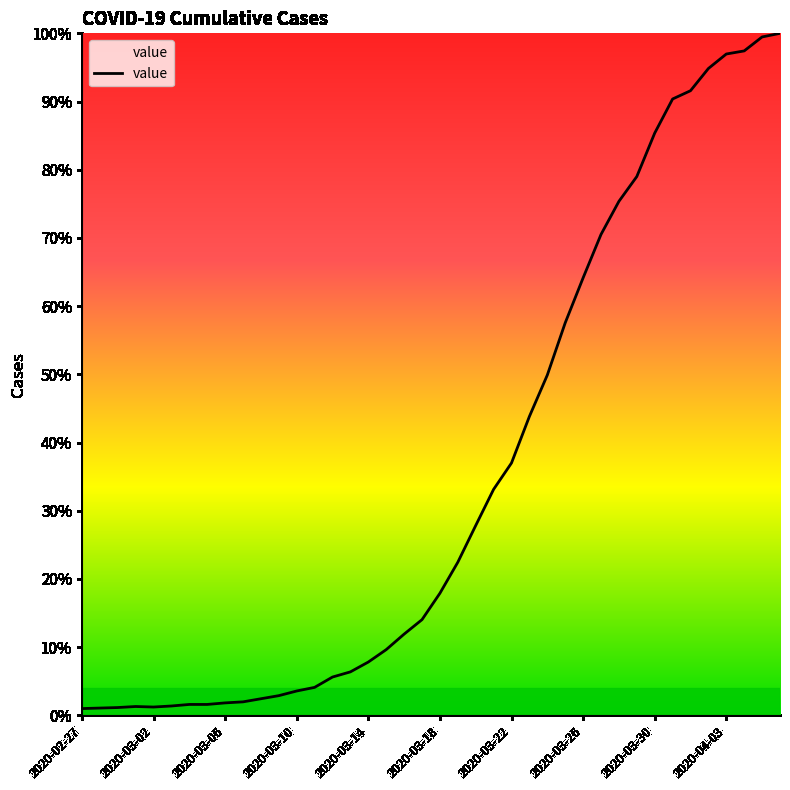

Is this an area chart (filled region under the line)?

No